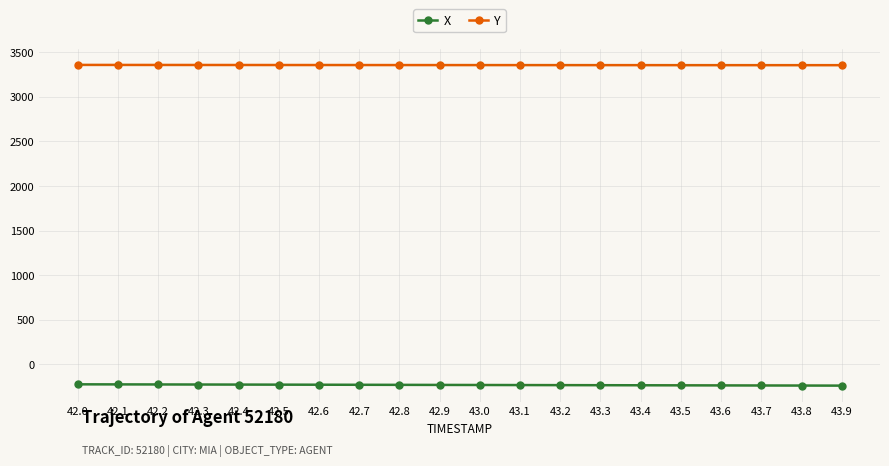

True or false: Y and X cross at least once.

False